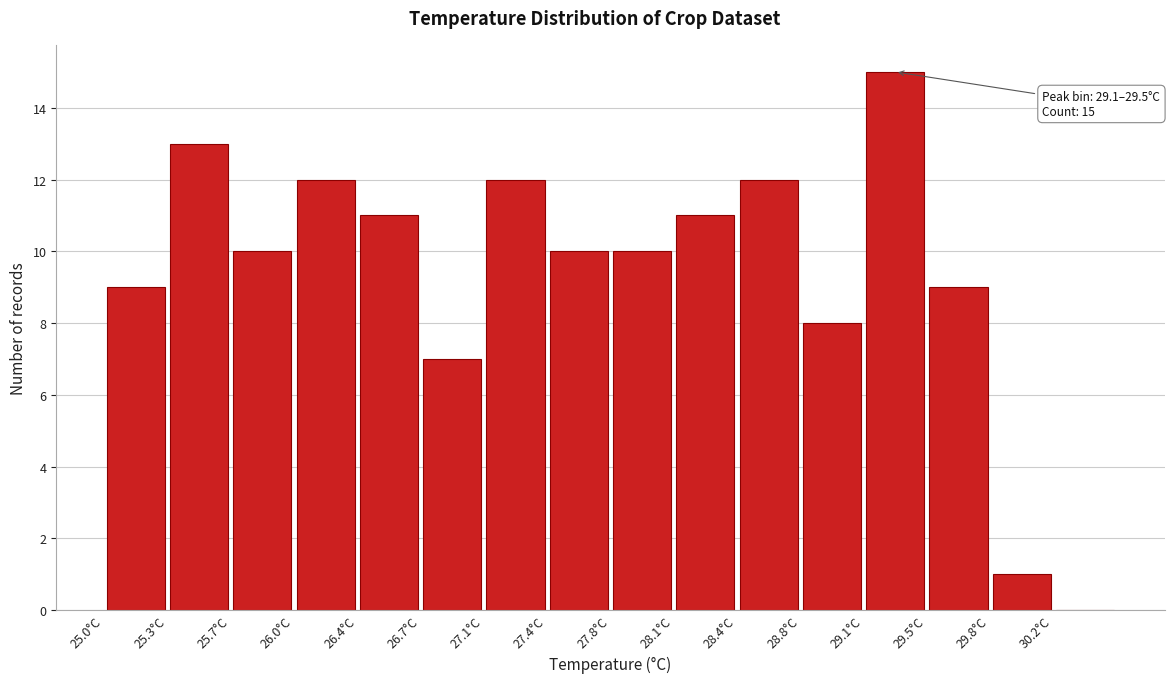

Over which range of the x-axis is the bar tallest?

29.15 to 29.45